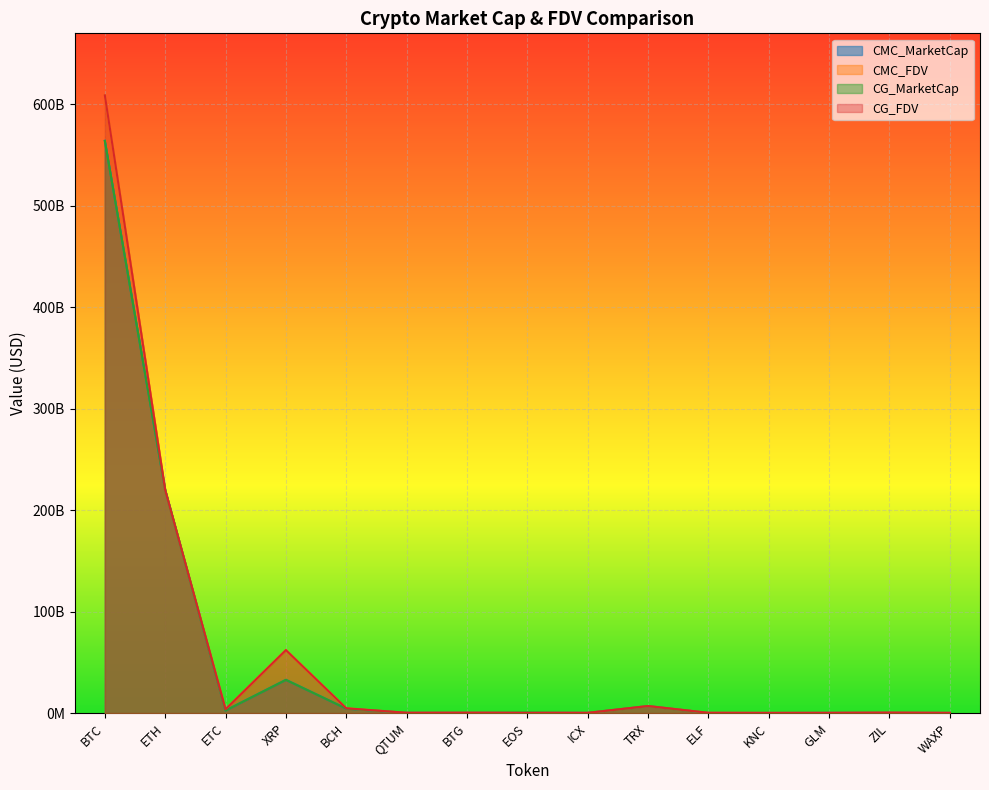

Does the chart display data point markers on the line(s)?

No